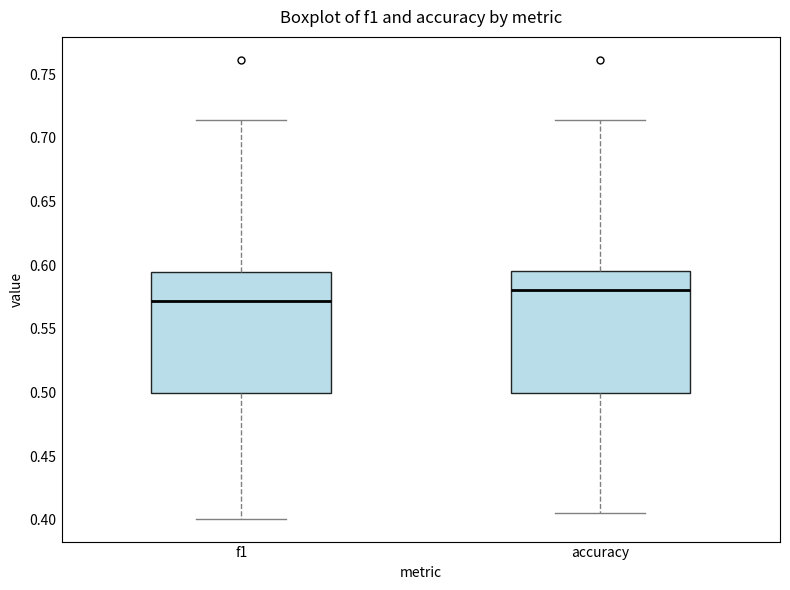

Which box's median line is the lowest?

f1